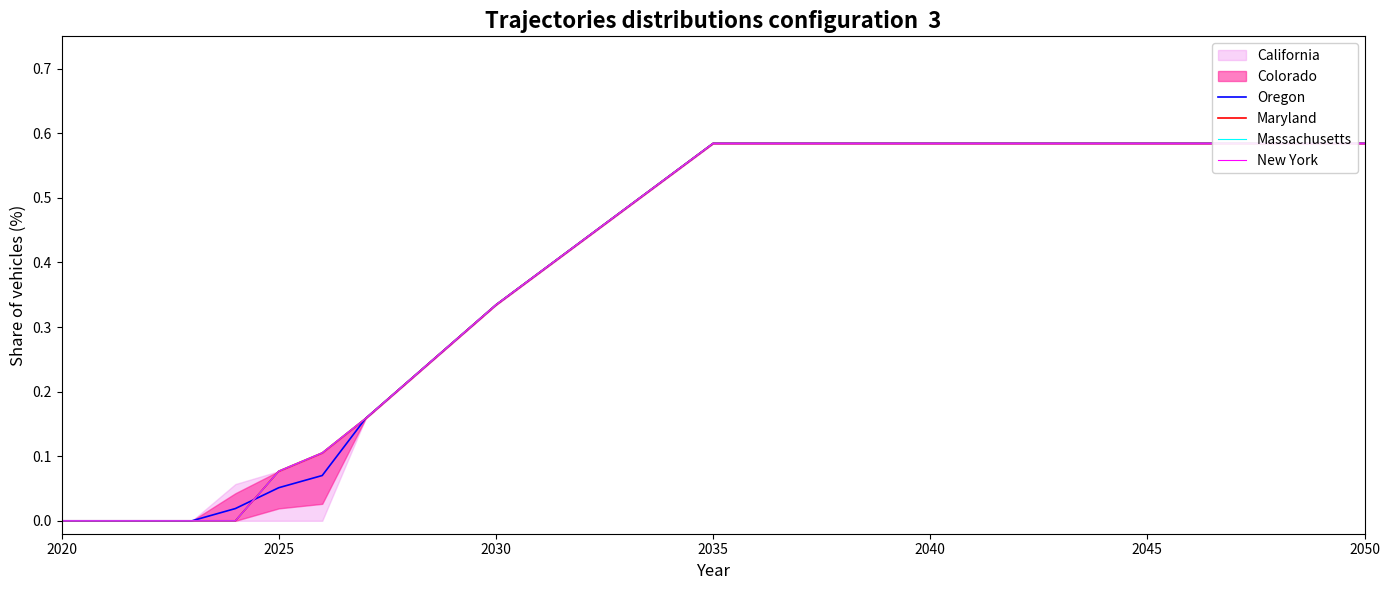

Between which two adjacent categories do Massachusetts and Oregon first intersect?

2040 and 2045